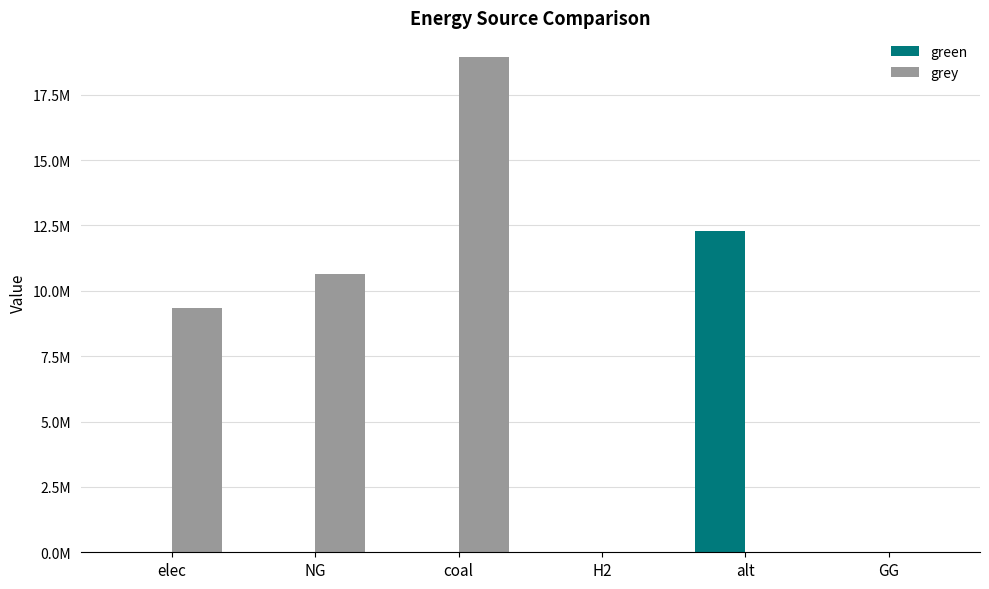

Reading left to right, extract all data points from this chart.

green: 0.0	0.0	0.0	0.0	12300541.6	0.0
grey: 9349477.2	10643220.1	18941579.9	0.0	0.0	0.0